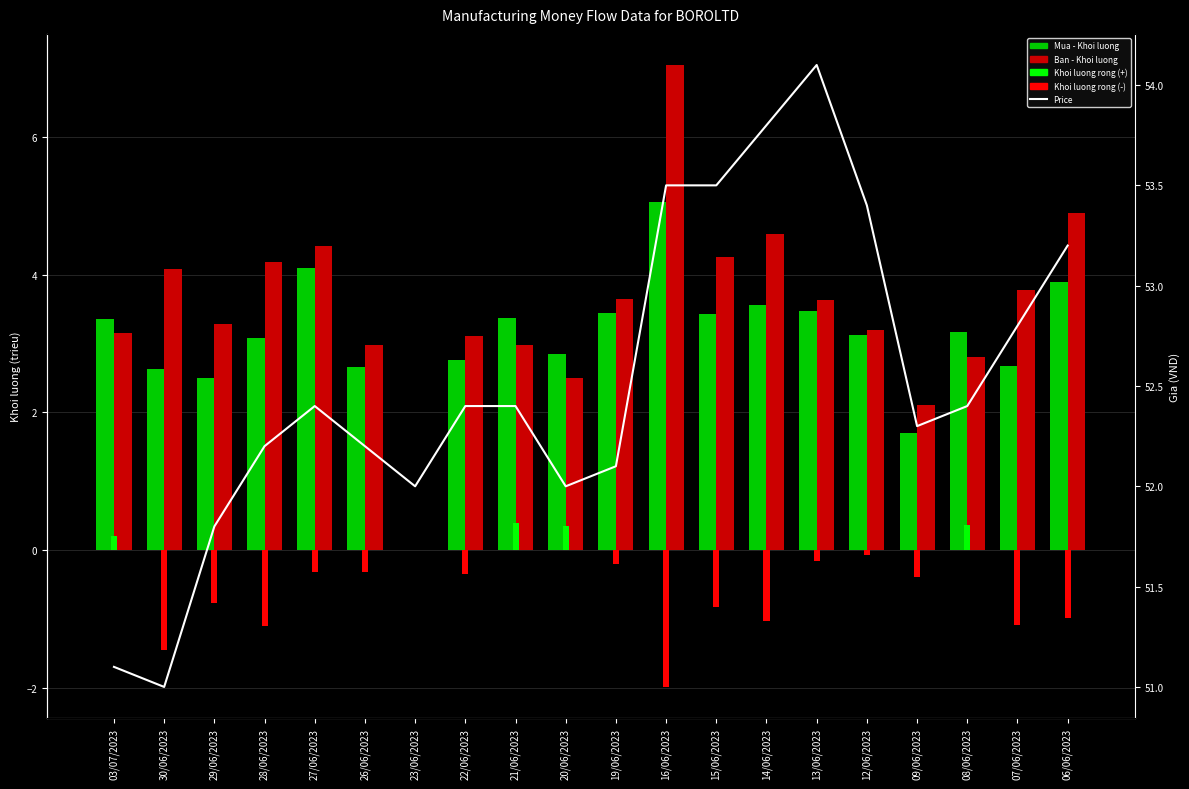

True or false: Khoi luong rong (-) has a value of -0.5 at 07/06/2023.

False